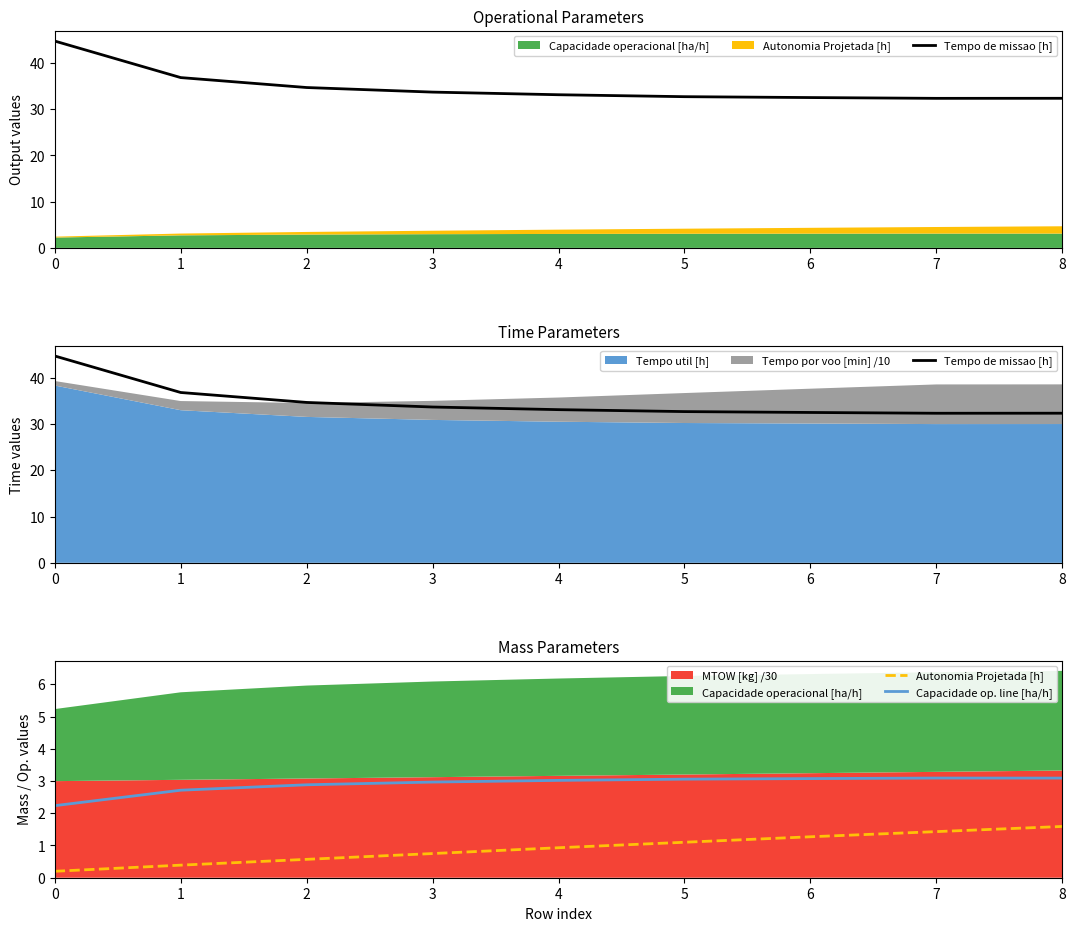

Rank the series at 6 from lowest to highest value.

Autonomia Projetada [h], Capacidade op. line [ha/h], Tempo de missao [h]